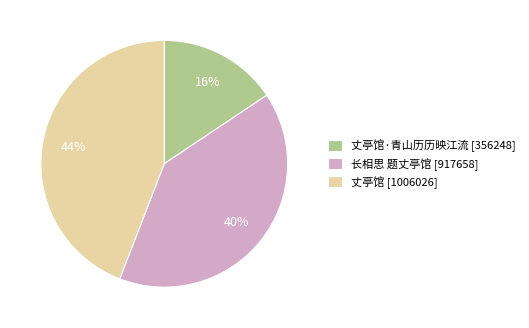

Is it true that 丈亭馆 [1006026] is 57% of the pie?

False